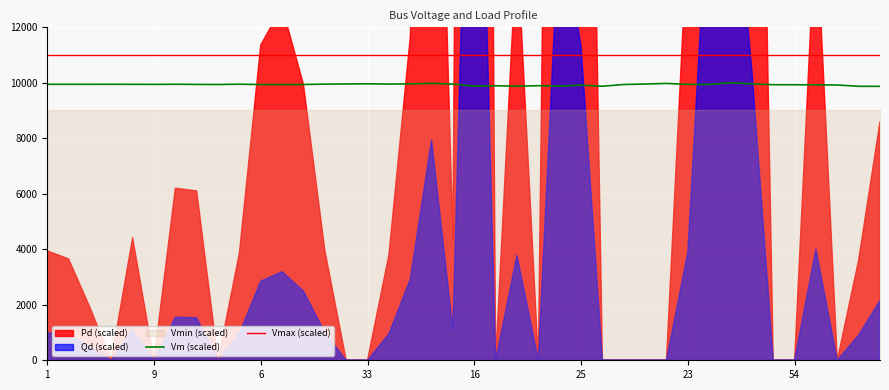

What is the spread (max minus min) of values at 39?

1129.4